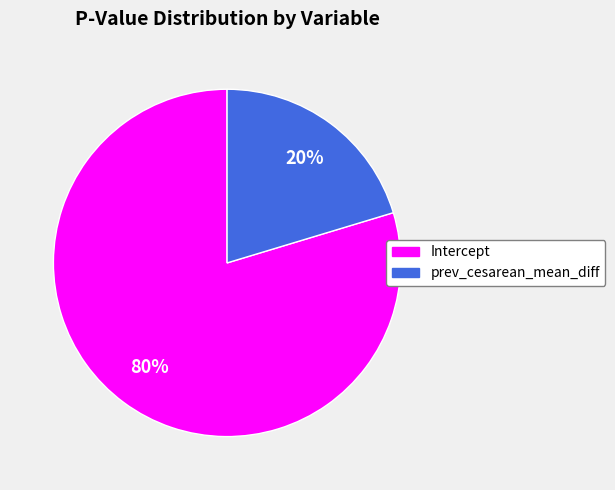

To the nearest percent, what is the average slice percentage?

50%